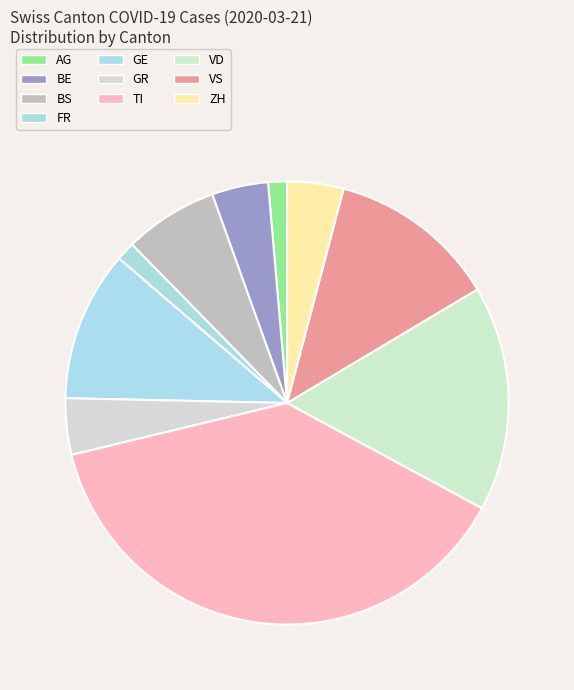

Which slice is the largest?

TI